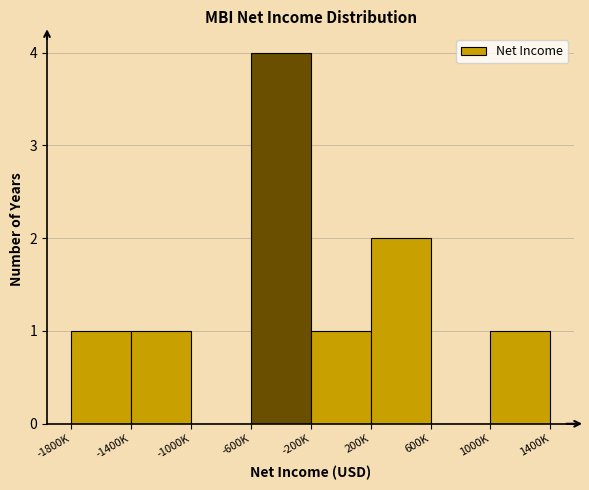

Reading right to left, extract all data points from this chart.

1000K=1	600K=0	200K=2	-200K=1	-600K=4	-1000K=0	-1400K=1	-1800K=1